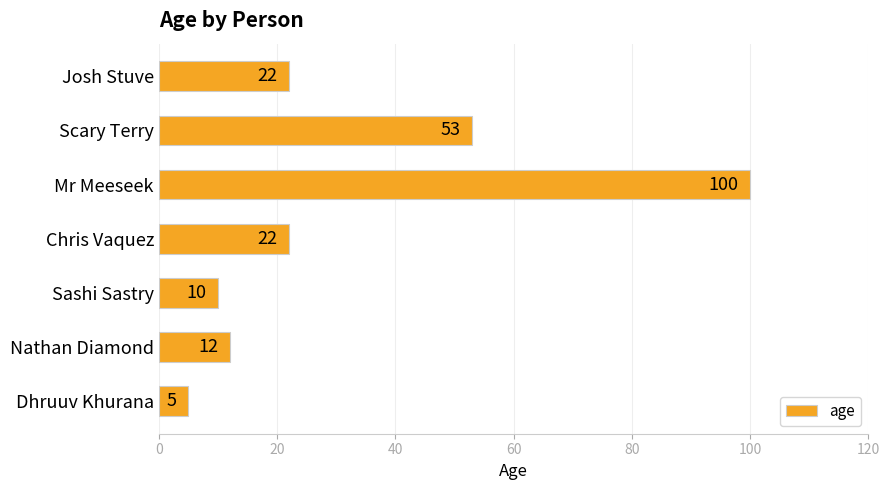

What is the maximum value shown in the chart?

100